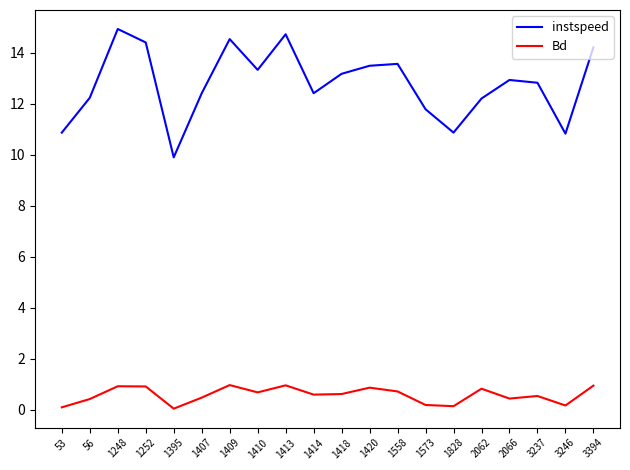

The instspeed series shows 25.8 at 1409. True or false?

False